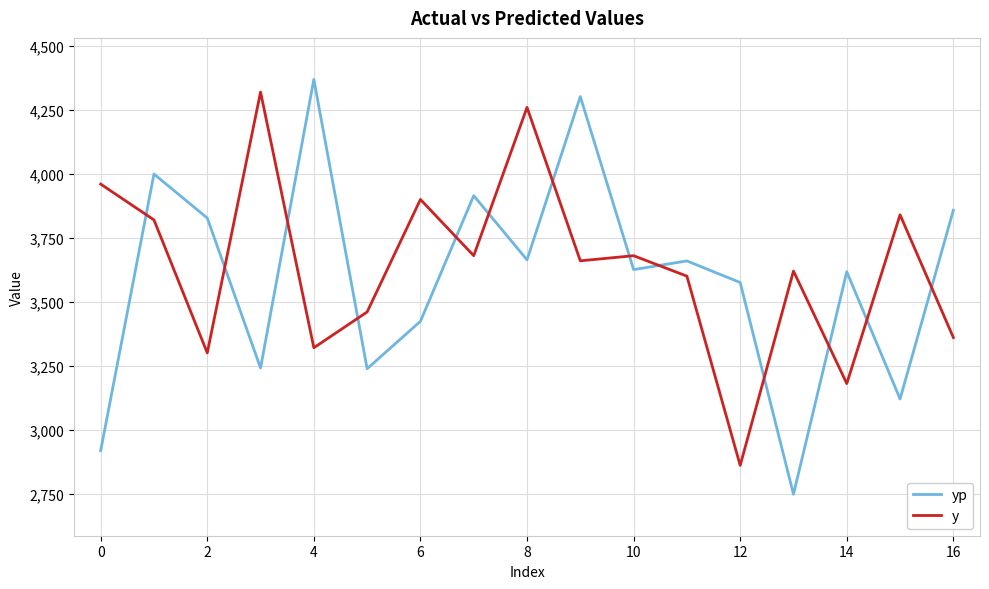

How many distinct data groups are displayed?

2